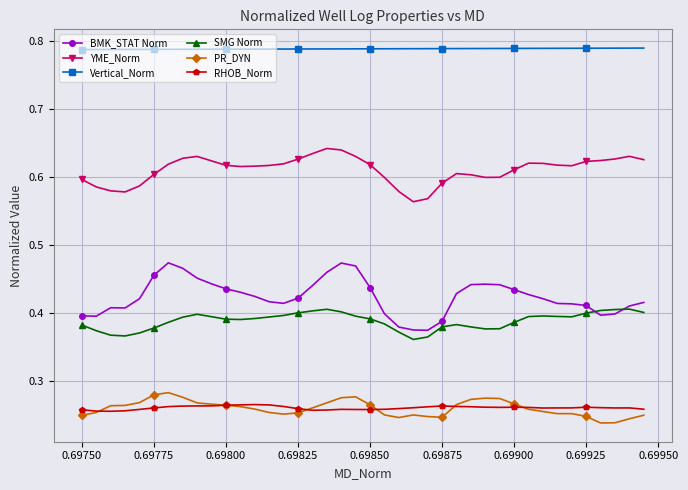

Which series has the largest range (max minus min)?

BMK_STAT Norm